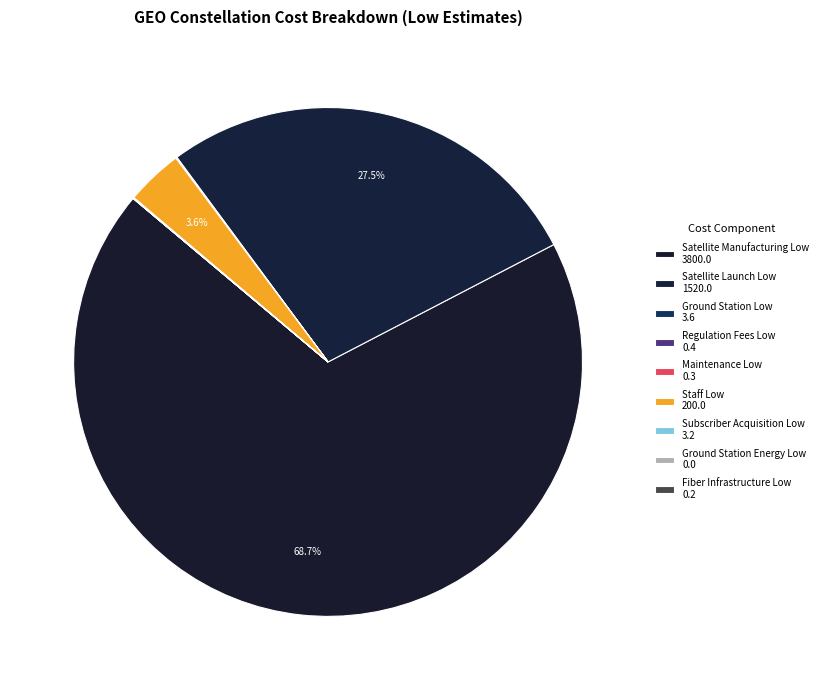

True or false: Fiber Infrastructure Low accounts for 11% of the total.

False